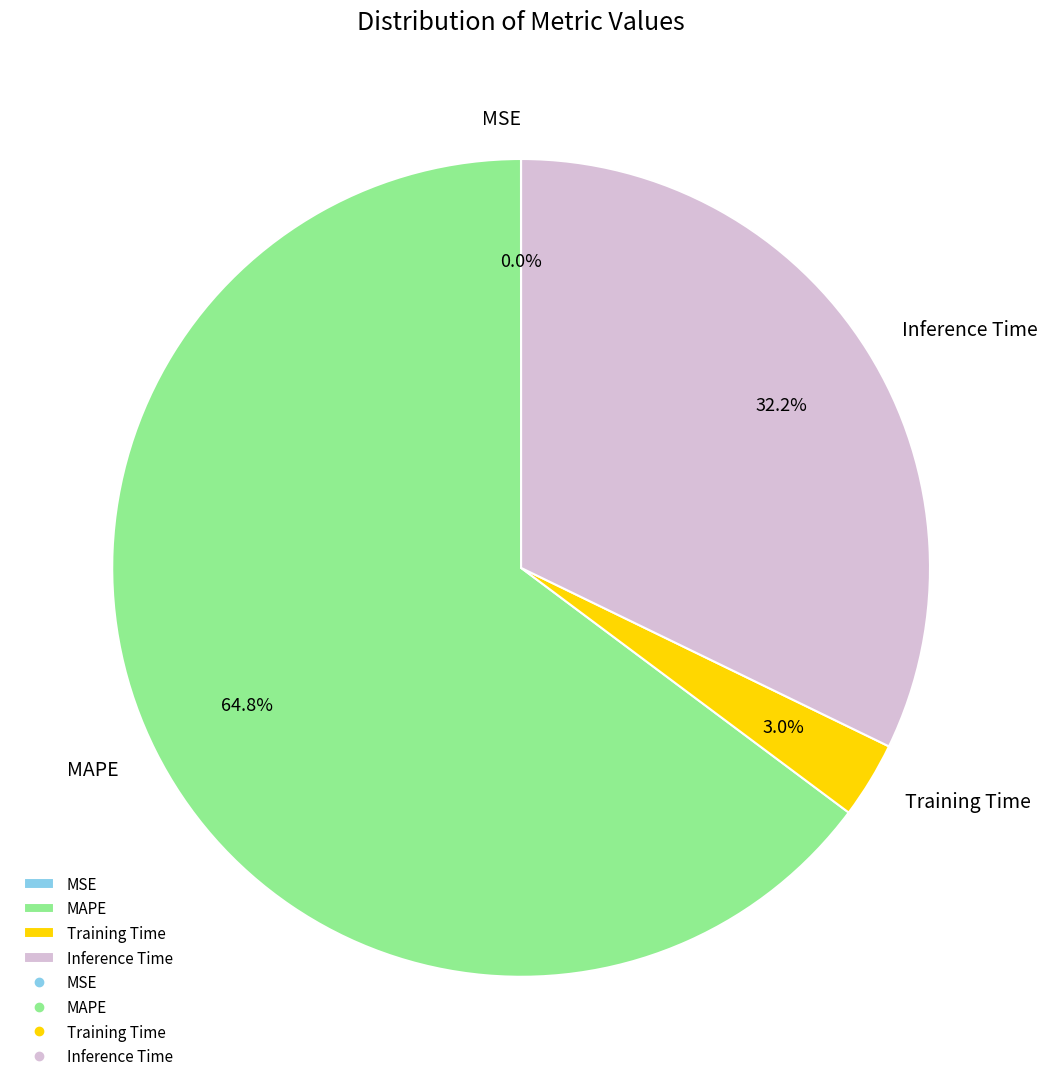

Does MAPE represent more than half of the total?

Yes